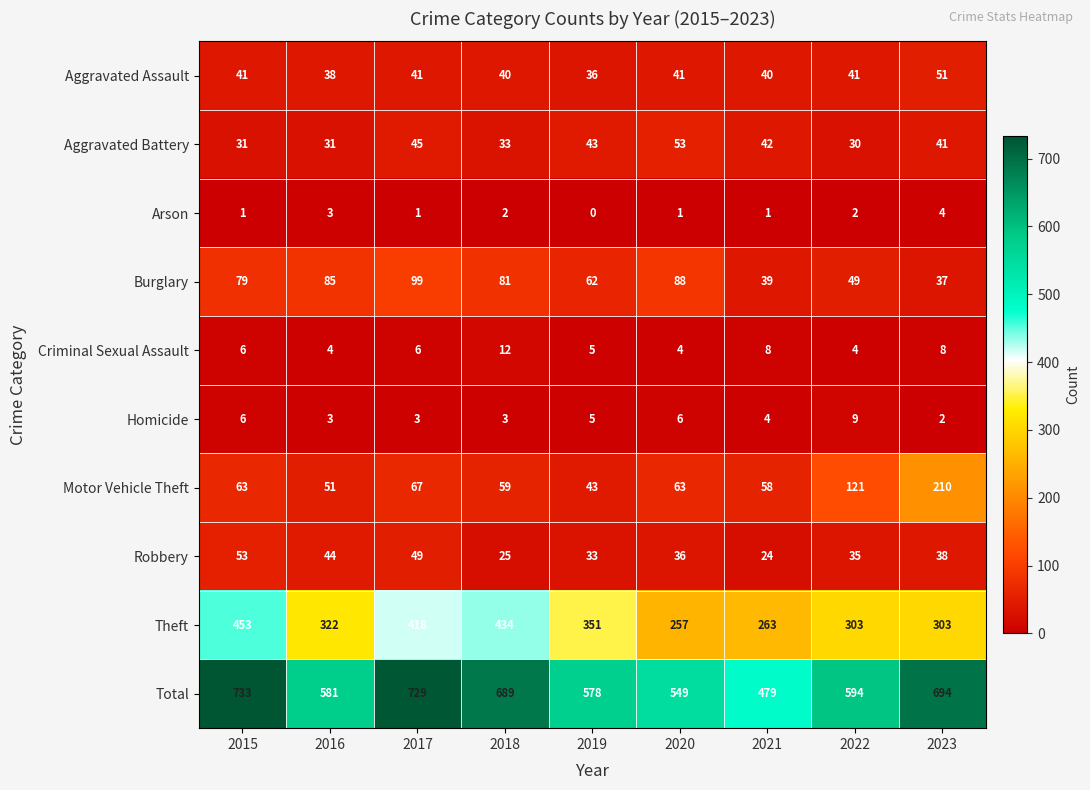

What is the maximum value for Homicide?

9